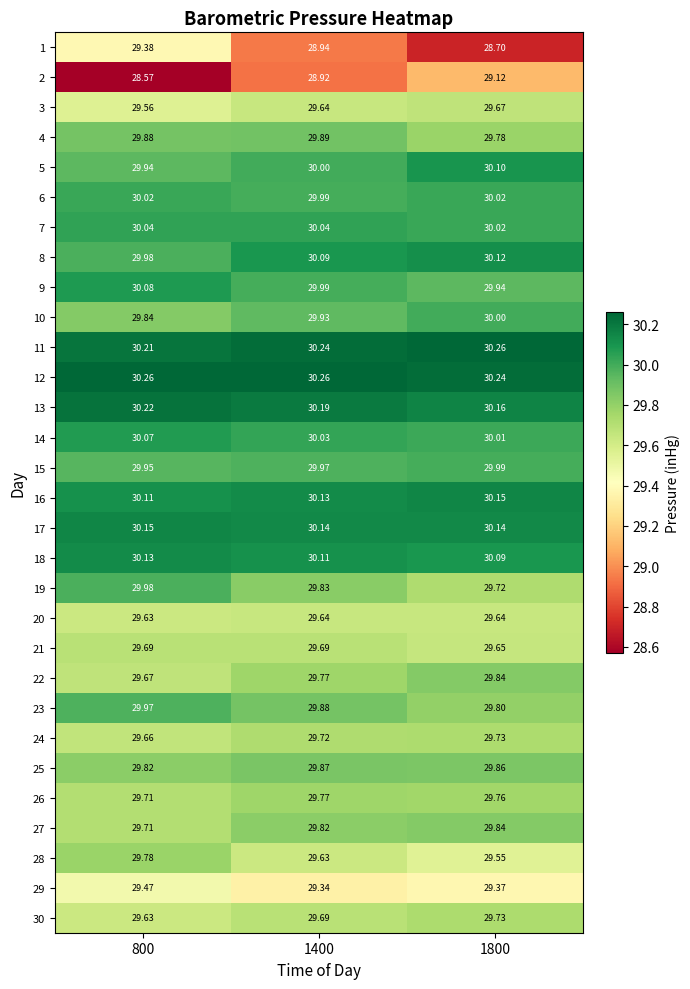

At how many categories does at least one series exceed 29?

3